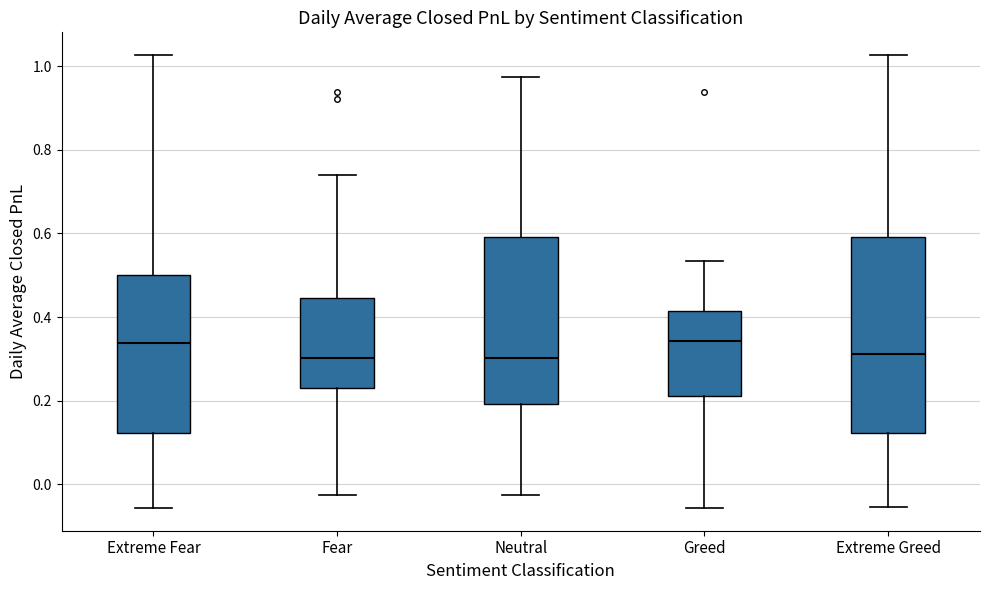

Comparing the boxes themselves (not the whiskers), which one is the tallest?

Extreme Greed